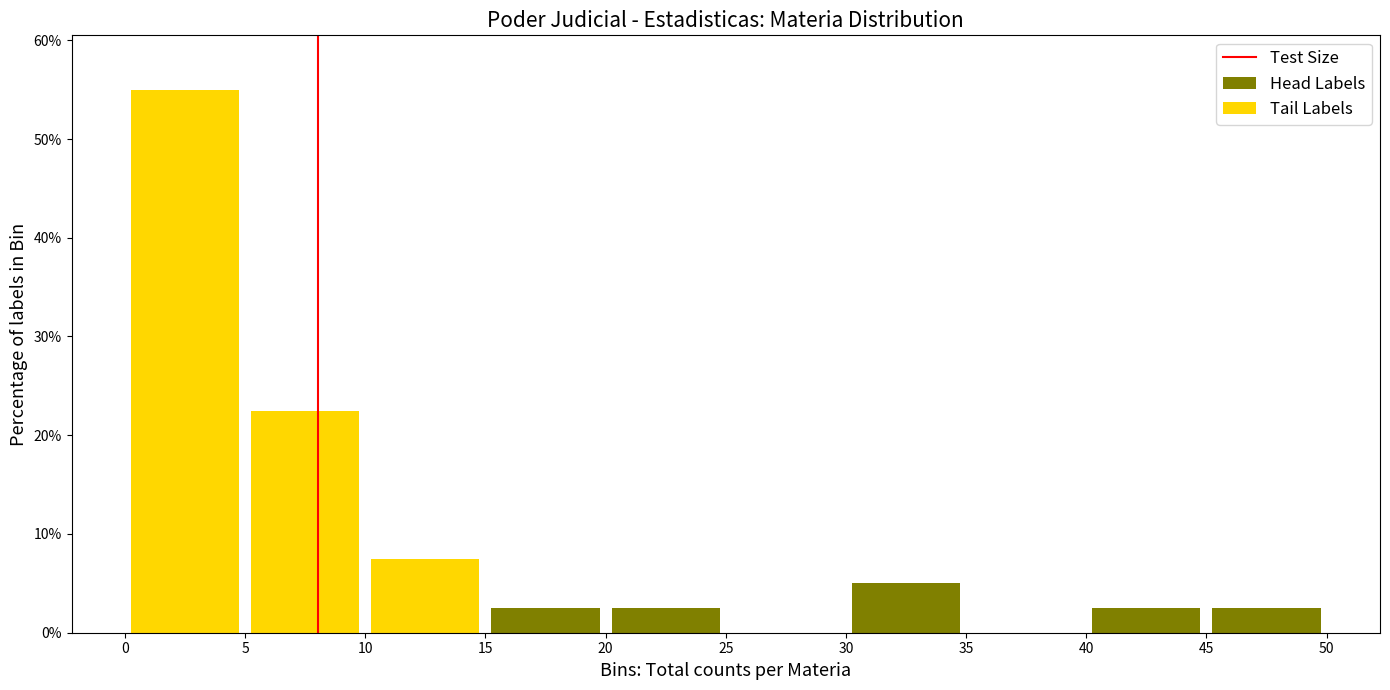

Reading left to right, transcribe this chart: for each stacked bar, give the range it covers on the x-axis and its total height. The values are not printed on the chart, so give them approximately, as read against the axis.

0 to 5: 55
5 to 10: 23
10 to 15: 8
15 to 20: 3
20 to 25: 3
25 to 30: 0
30 to 35: 5
35 to 40: 0
40 to 45: 3
45 to 50: 3